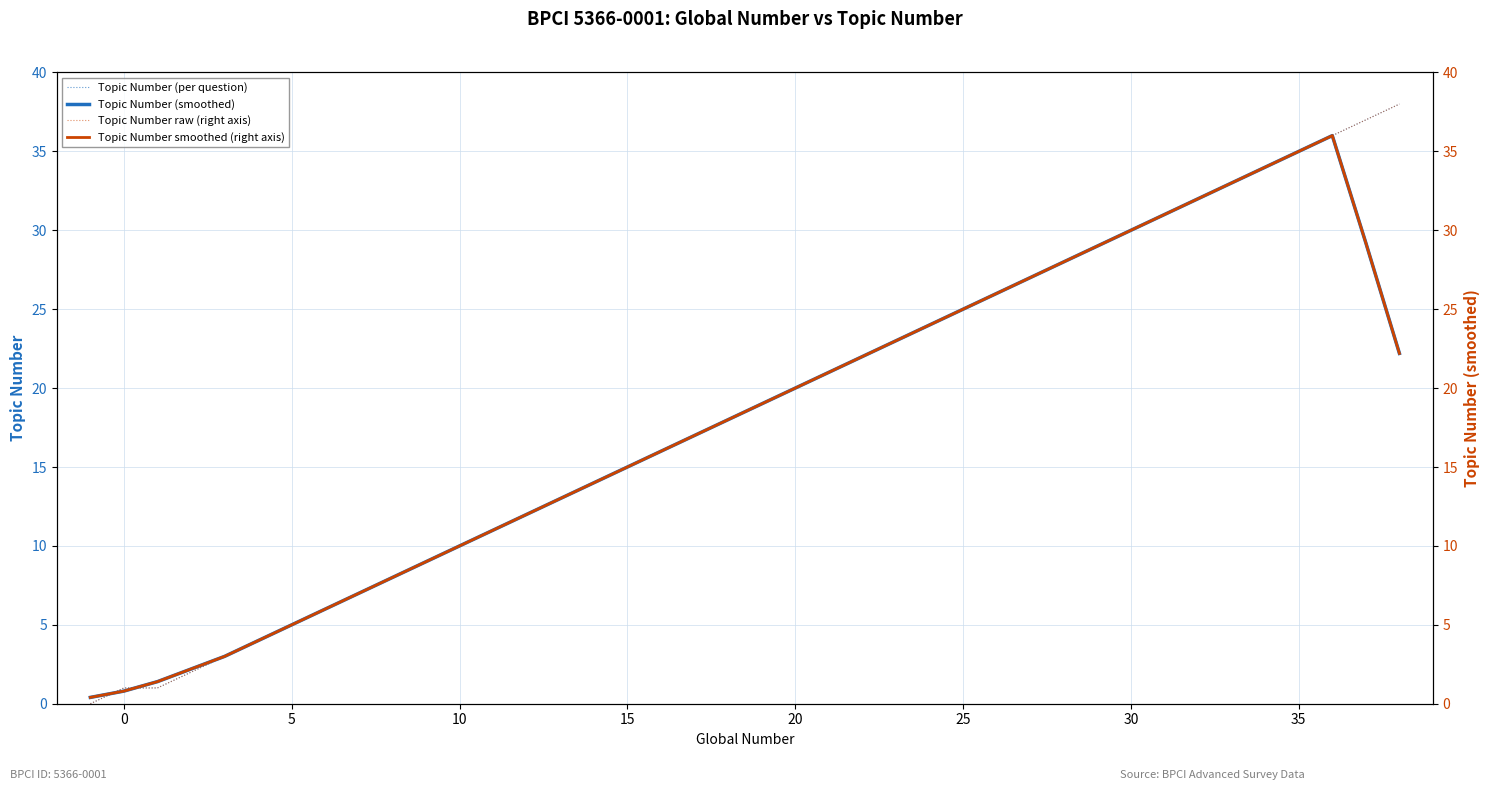

Which series has the largest range (max minus min)?

Topic Number (per question)